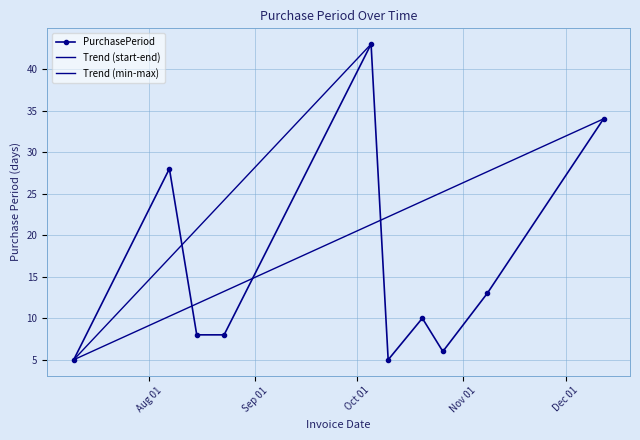

Where does the data first go above 10?

2017-08-07